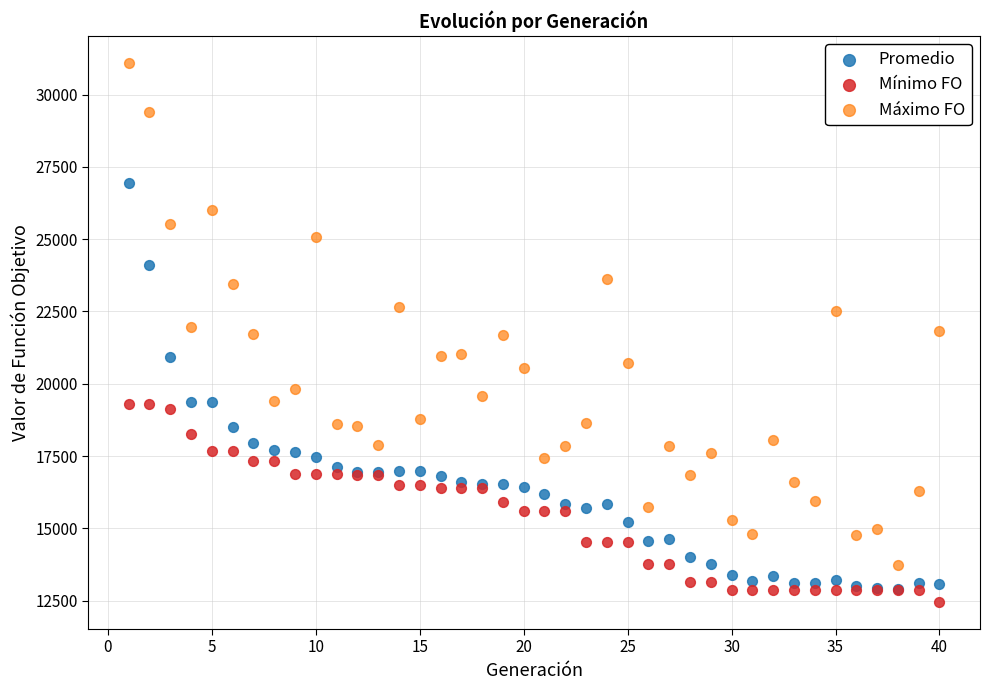

Which series has the widest spread of Y values?

Máximo FO